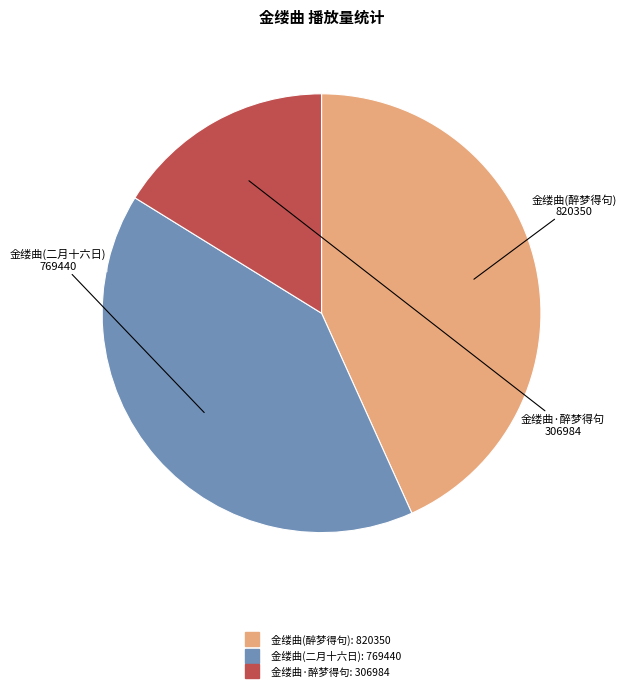

Does any single category account for the majority?

No